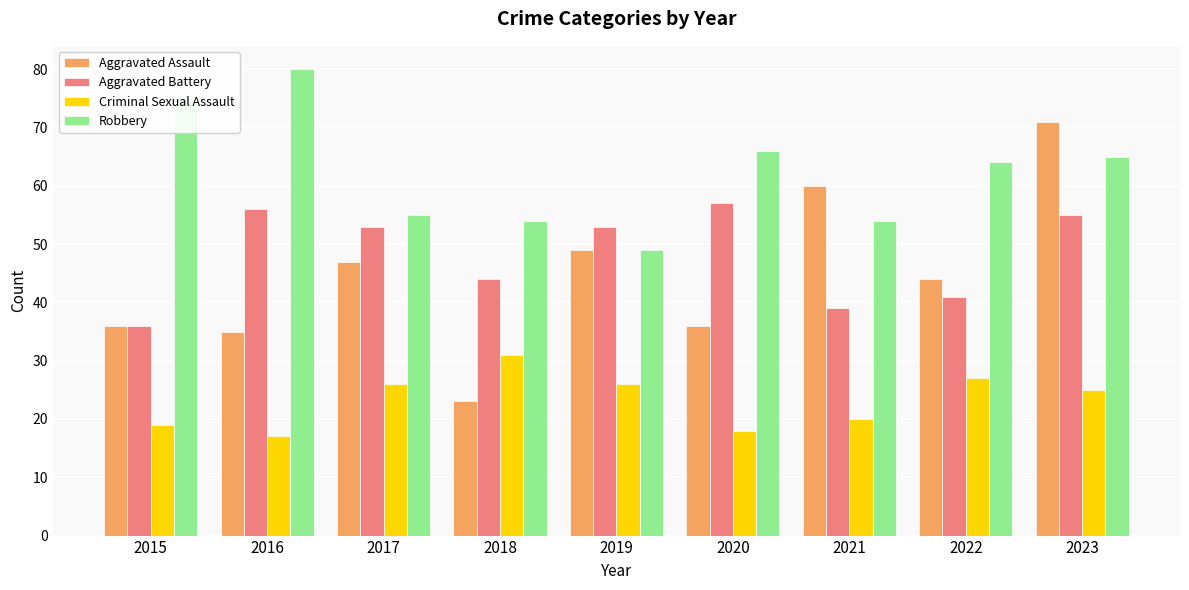

At which label does Aggravated Assault first exceed 44?

2017